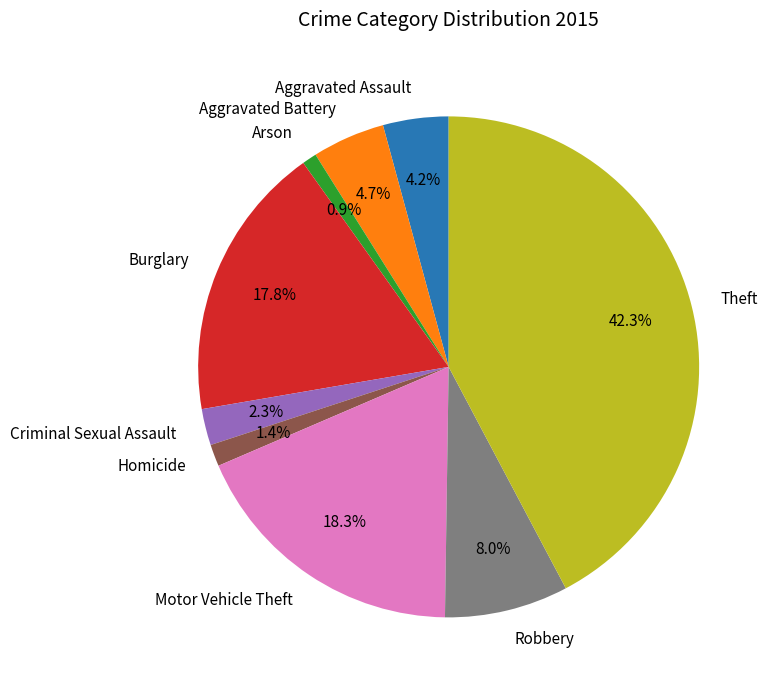

What portion of the pie excludes Aggravated Assault?

95.8%